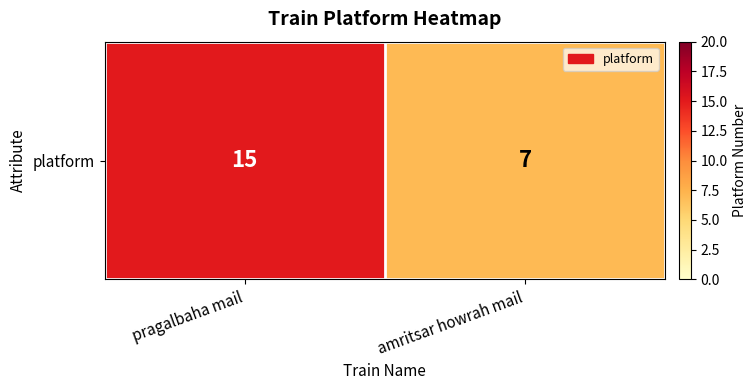

Is it true that the value at amritsar howrah mail is 7?

True